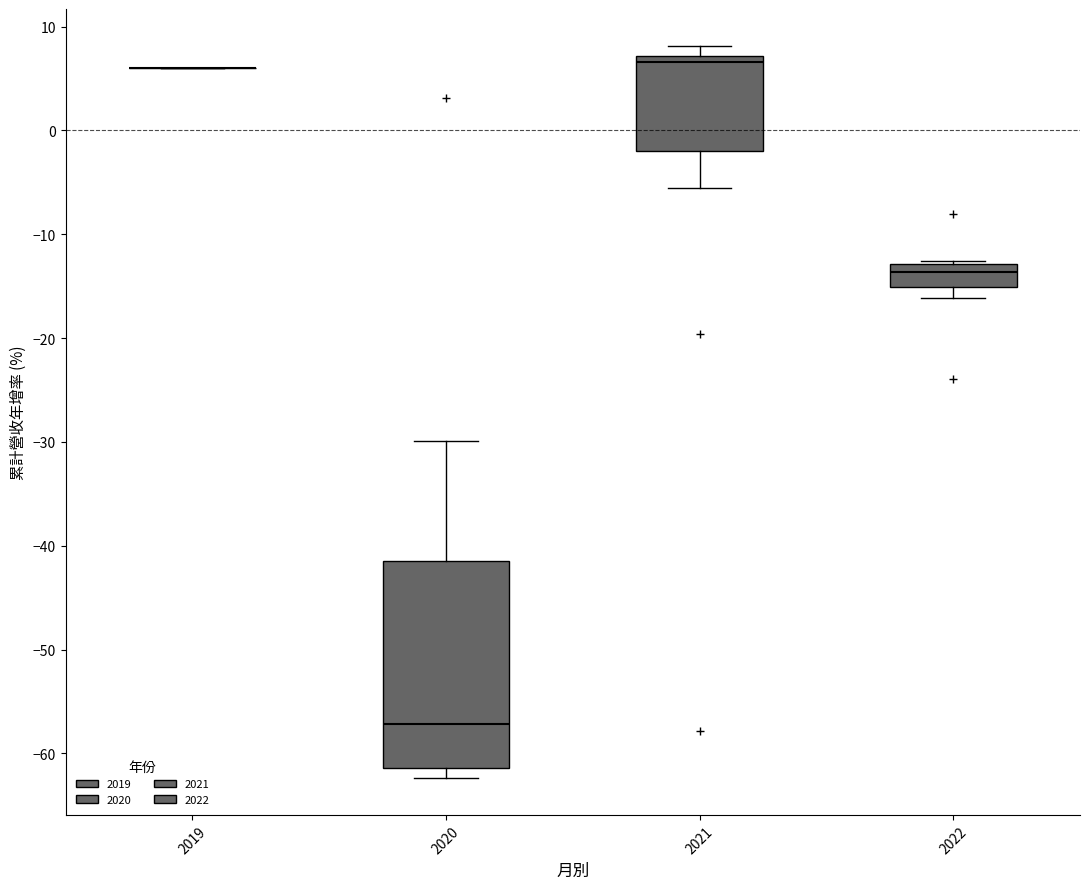

Comparing the boxes themselves (not the whiskers), which one is the tallest?

2020